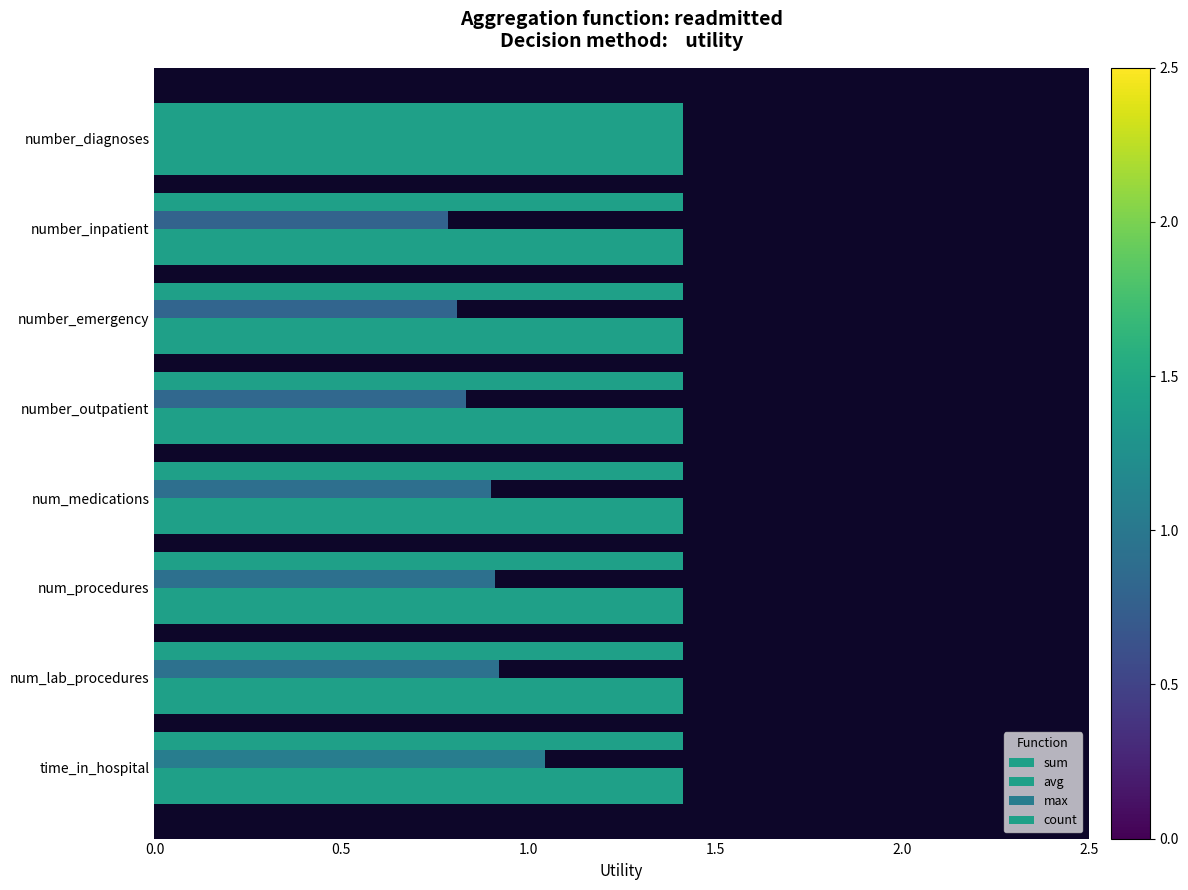

How many categories are shown in the chart?

8